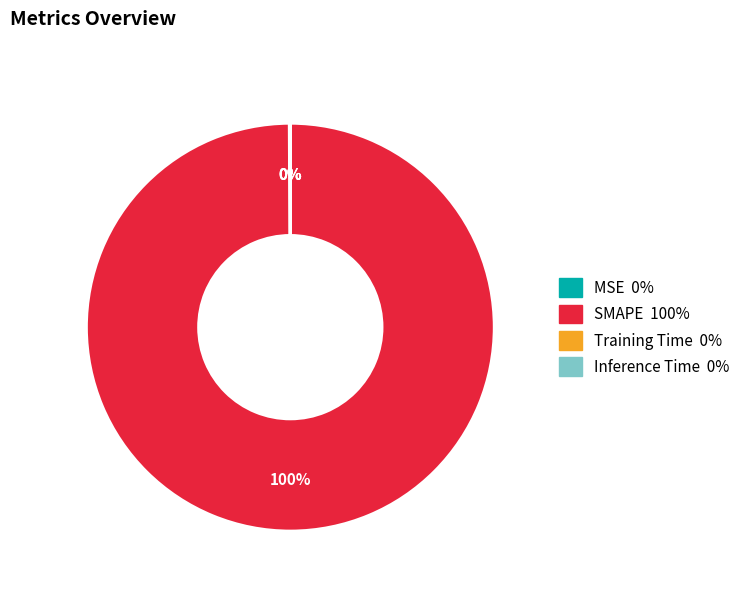

Which category has the biggest portion of the pie?

SMAPE